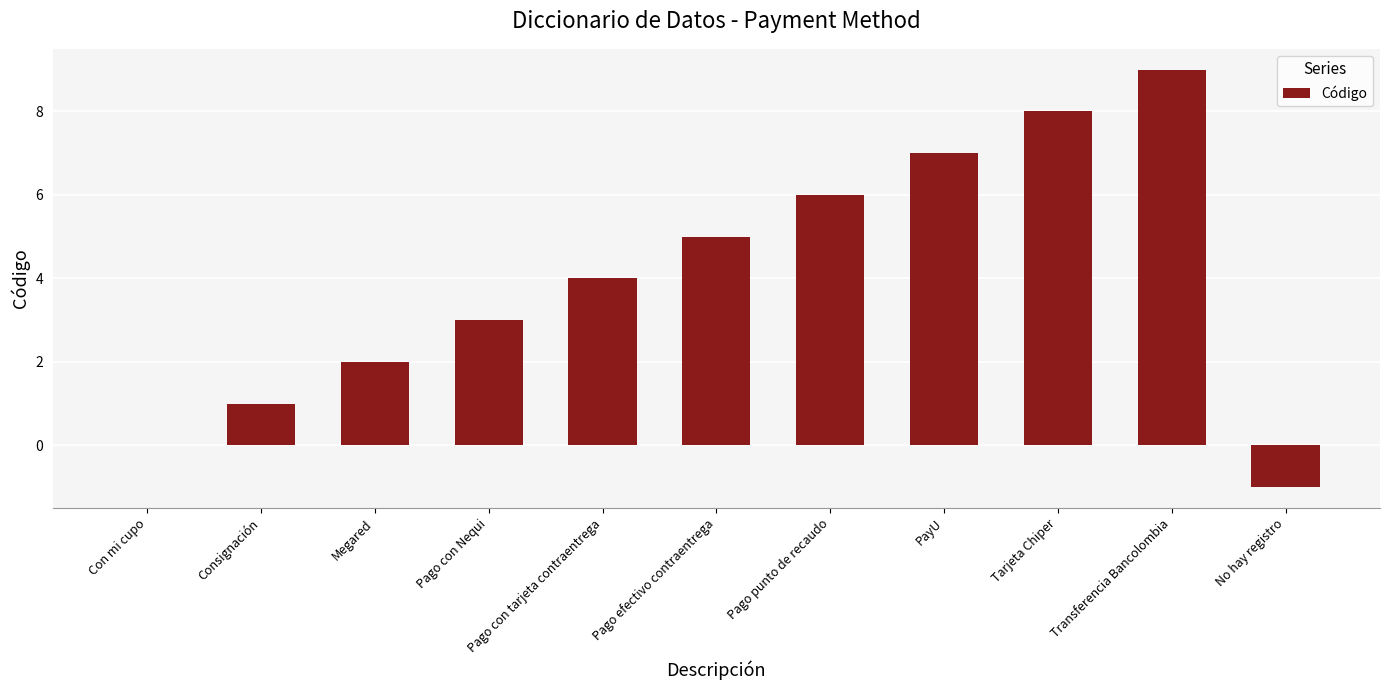

What is the average value?

4